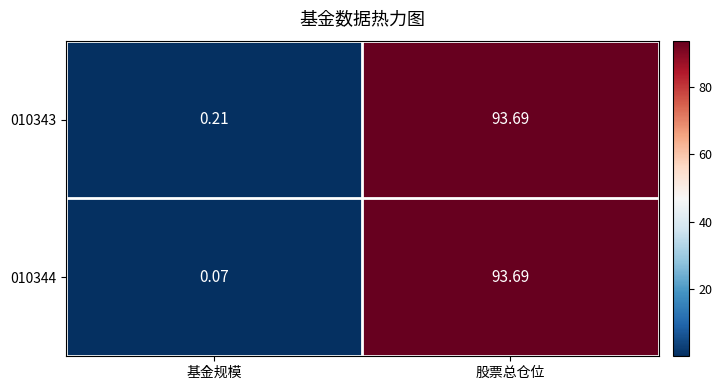

At which category does the chart reach its peak across all series?

股票总仓位